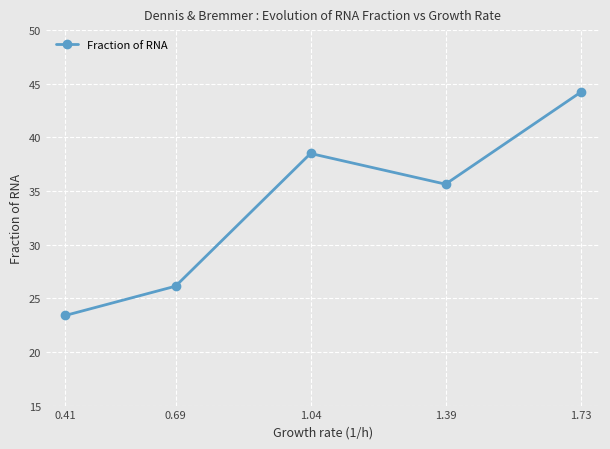

Count the number of values greater than 35.

3